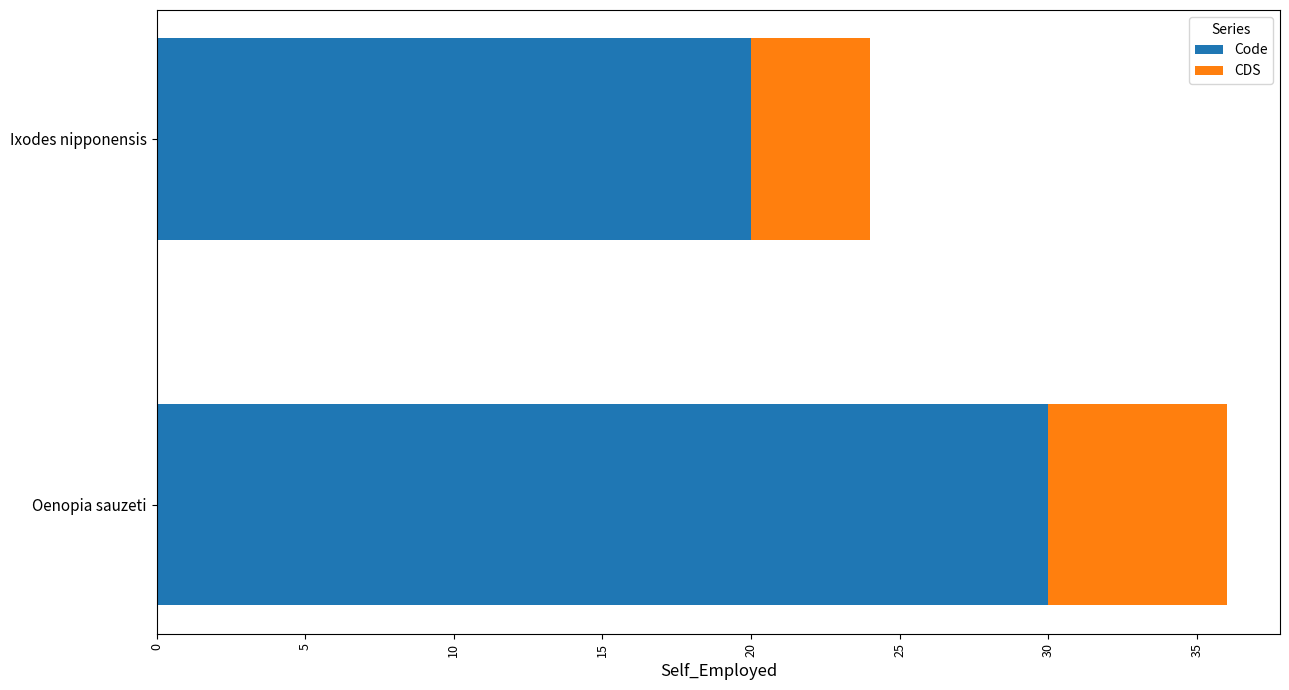

What is the approximate value of Code at Oenopia sauzeti?

30